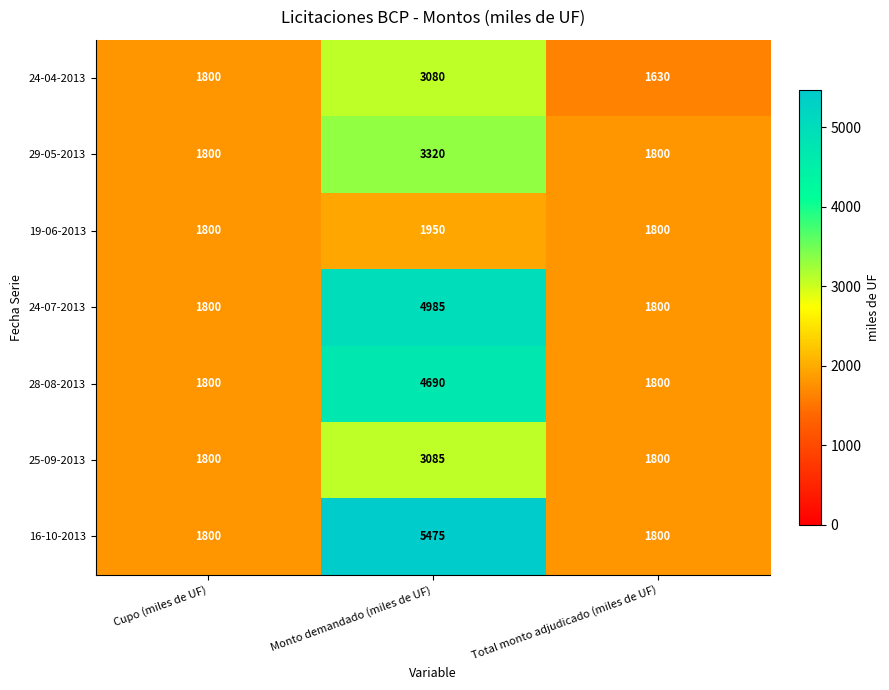

Reading right to left, transcribe all the data shown in this chart.

24-04-2013: 1630	3080	1800
29-05-2013: 1800	3320	1800
19-06-2013: 1800	1950	1800
24-07-2013: 1800	4985	1800
28-08-2013: 1800	4690	1800
25-09-2013: 1800	3085	1800
16-10-2013: 1800	5475	1800